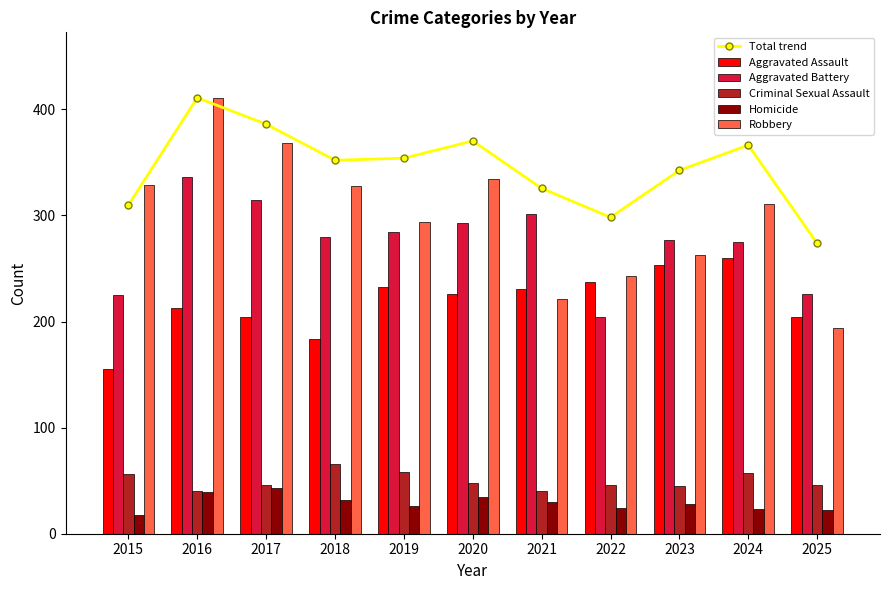

What are all the series names shown in the legend?

Total trend, Aggravated Assault, Aggravated Battery, Criminal Sexual Assault, Homicide, Robbery